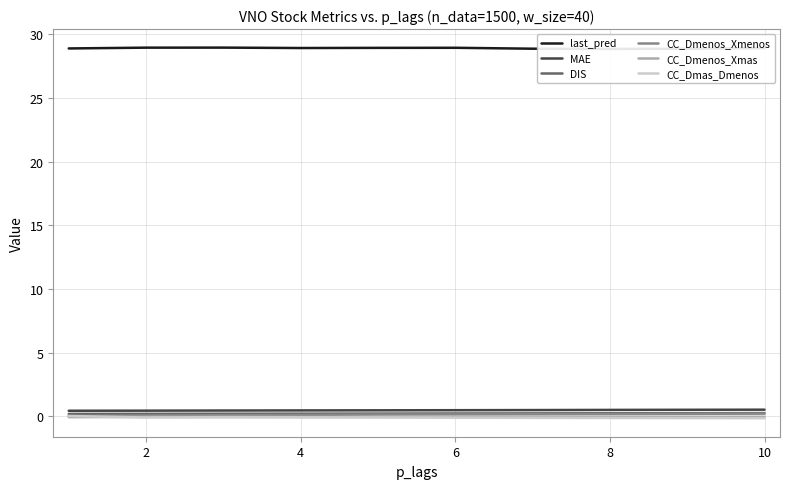

Which series has the widest spread of values?

CC_Dmenos_Xmenos